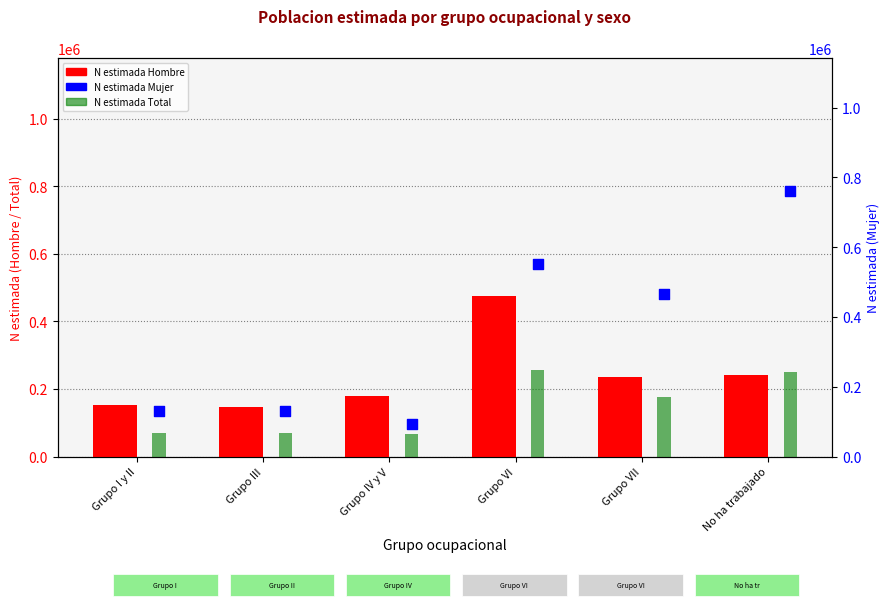

At which category is the sum across all series the highest?

Grupo VI